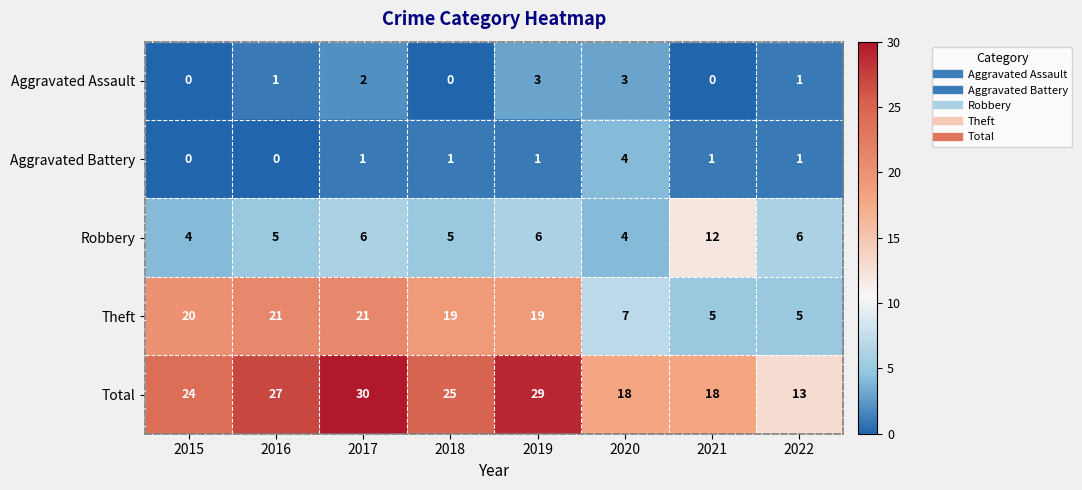

Which series has the largest total across all categories?

Total